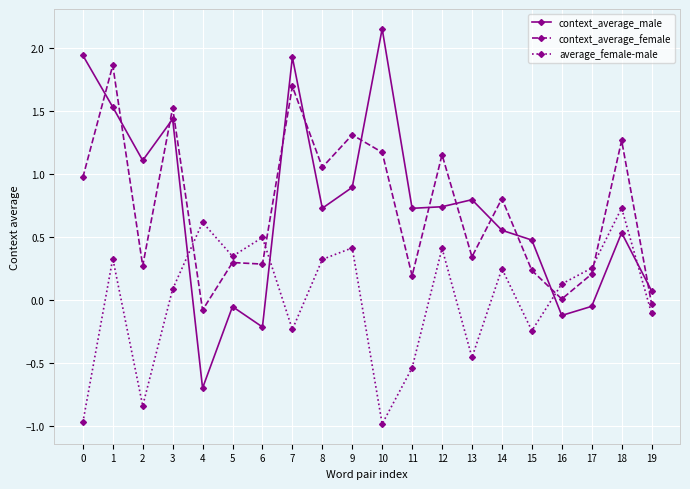

Where is the first local maximum for average_female-male?

1